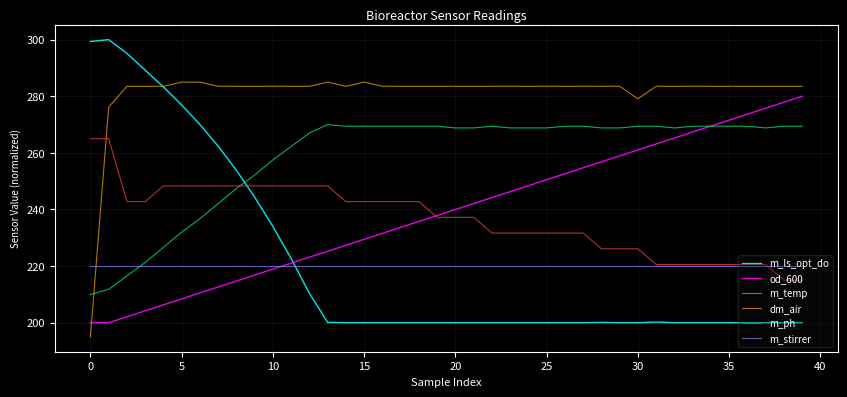

At how many categories does at least one series exceed 274?

40